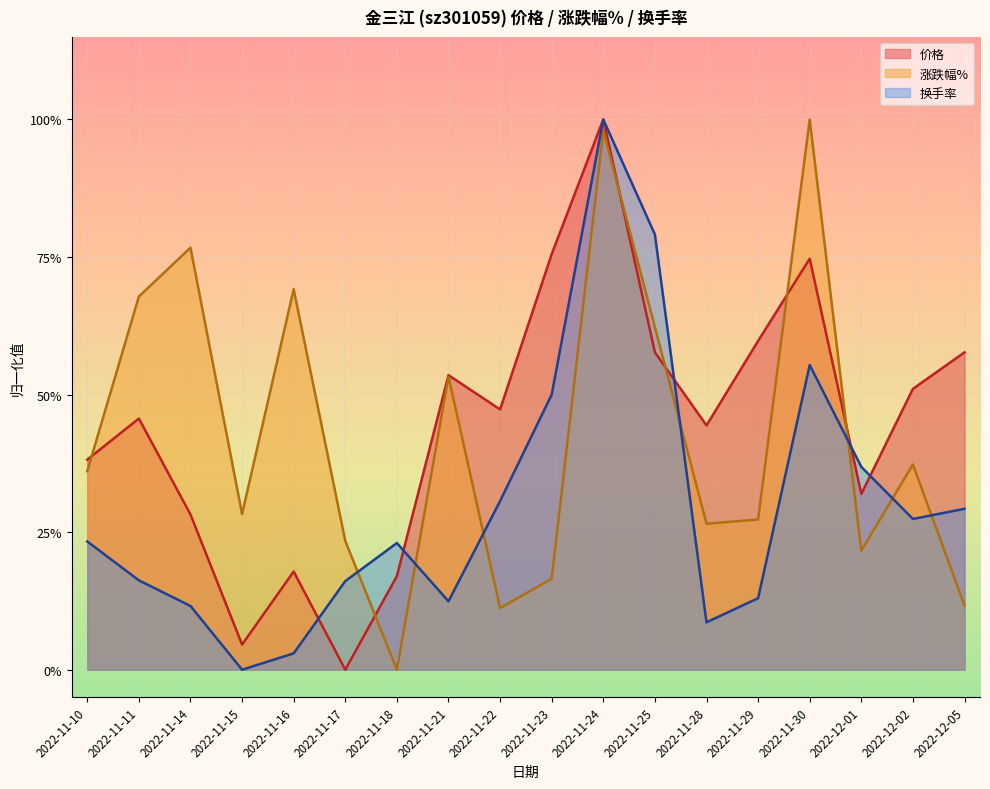

Which series ends up on top after the final intersection of 涨跌幅% and 价格?

价格